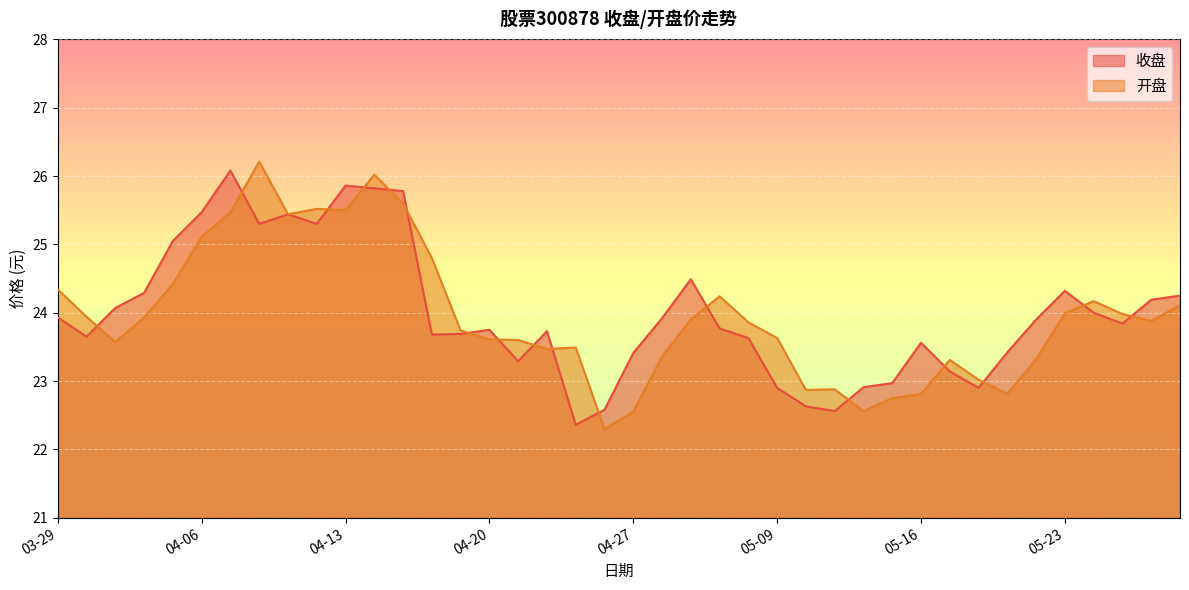

Between 04-26 and 05-09, which series saw the biggest shift?

开盘